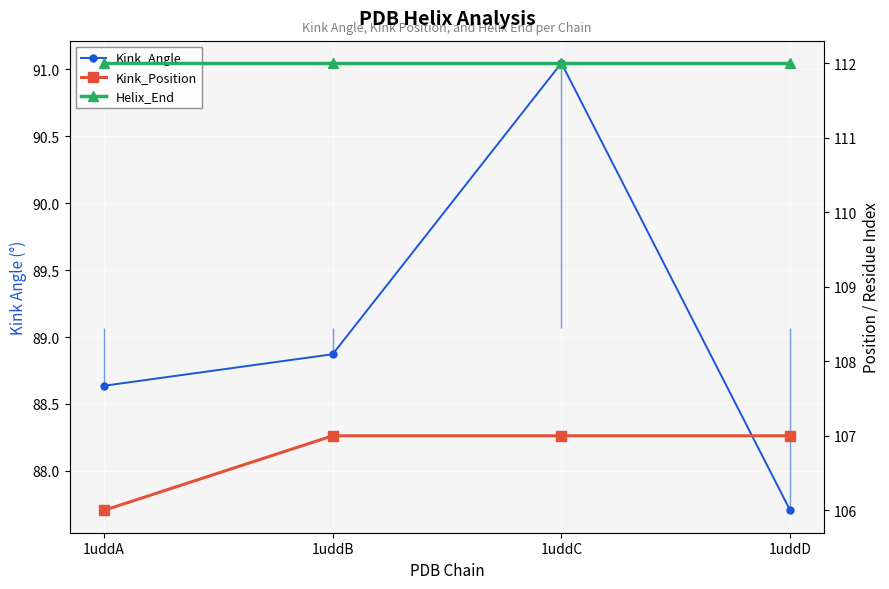

What is the total value across all series at 1uddA?

306.6